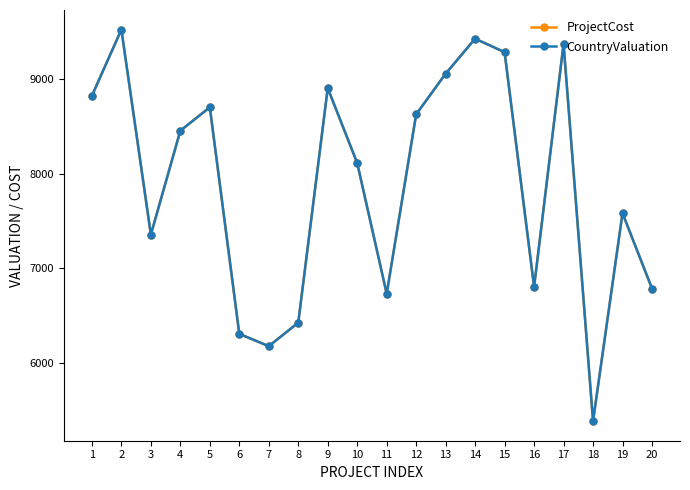

Is this an area chart (filled region under the line)?

No